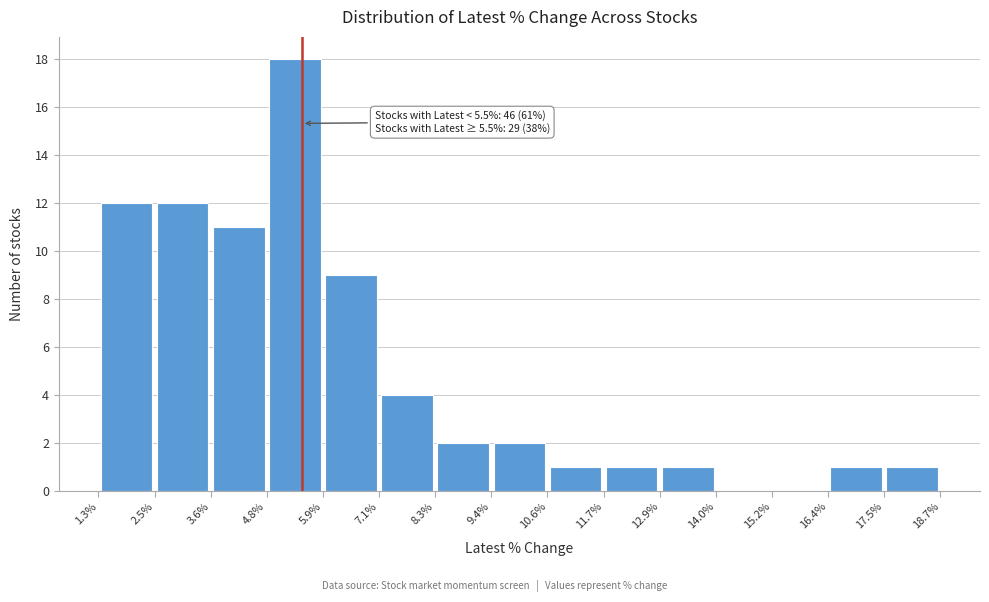

Over which range of the x-axis is the bar tallest?

4.8% to 5.9%